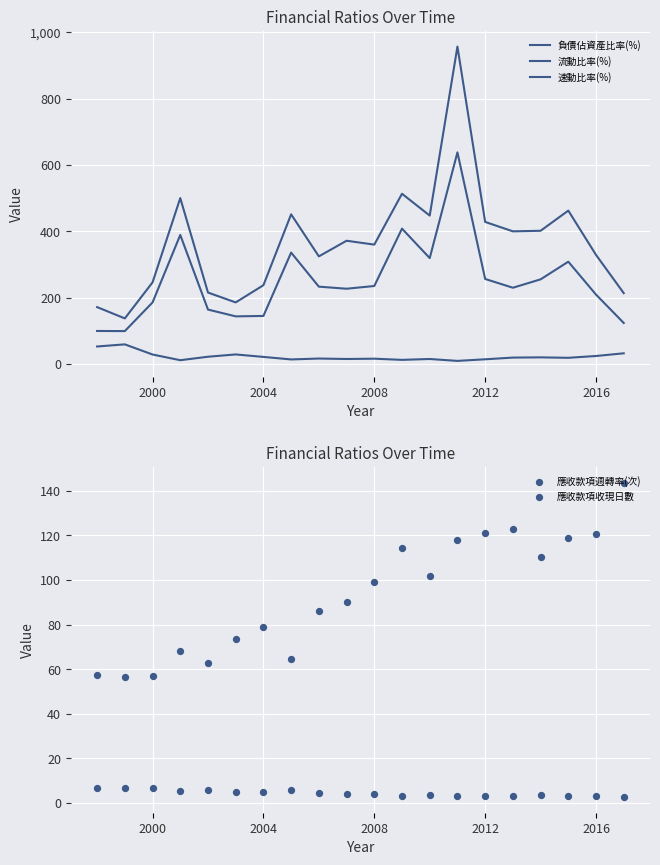

What are all the series names shown in the legend?

負債佔資產比率(%), 流動比率(%), 速動比率(%), 應收款項週轉率(次), 應收款項收現日數